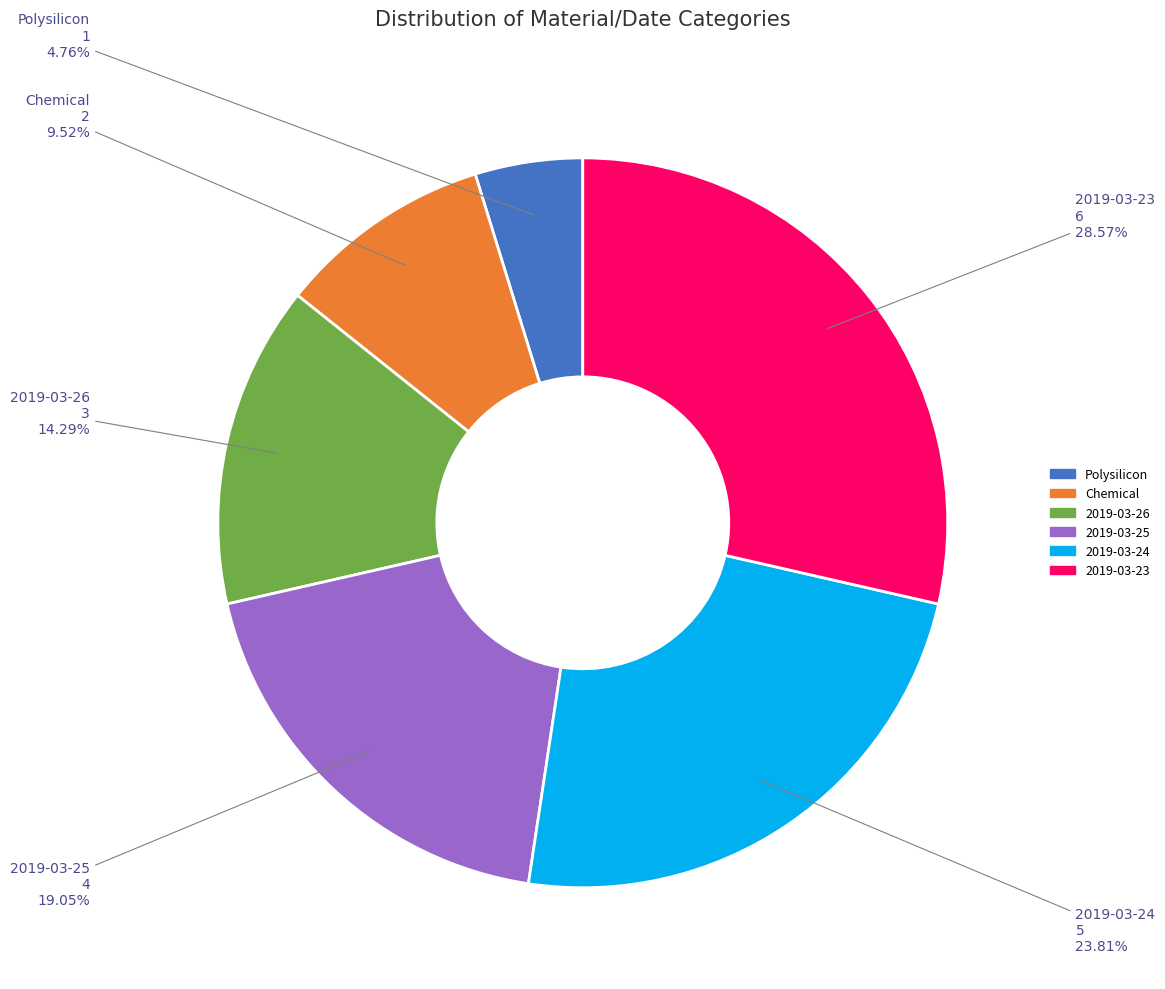

How many slices are in this pie chart?

6